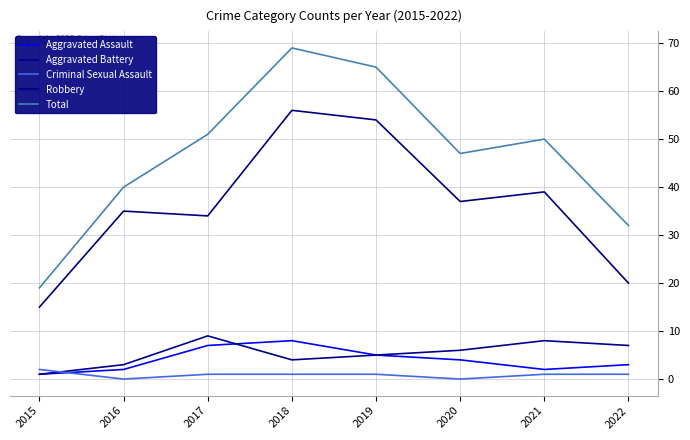

How many interior local peaks does the Aggravated Assault series have?

1